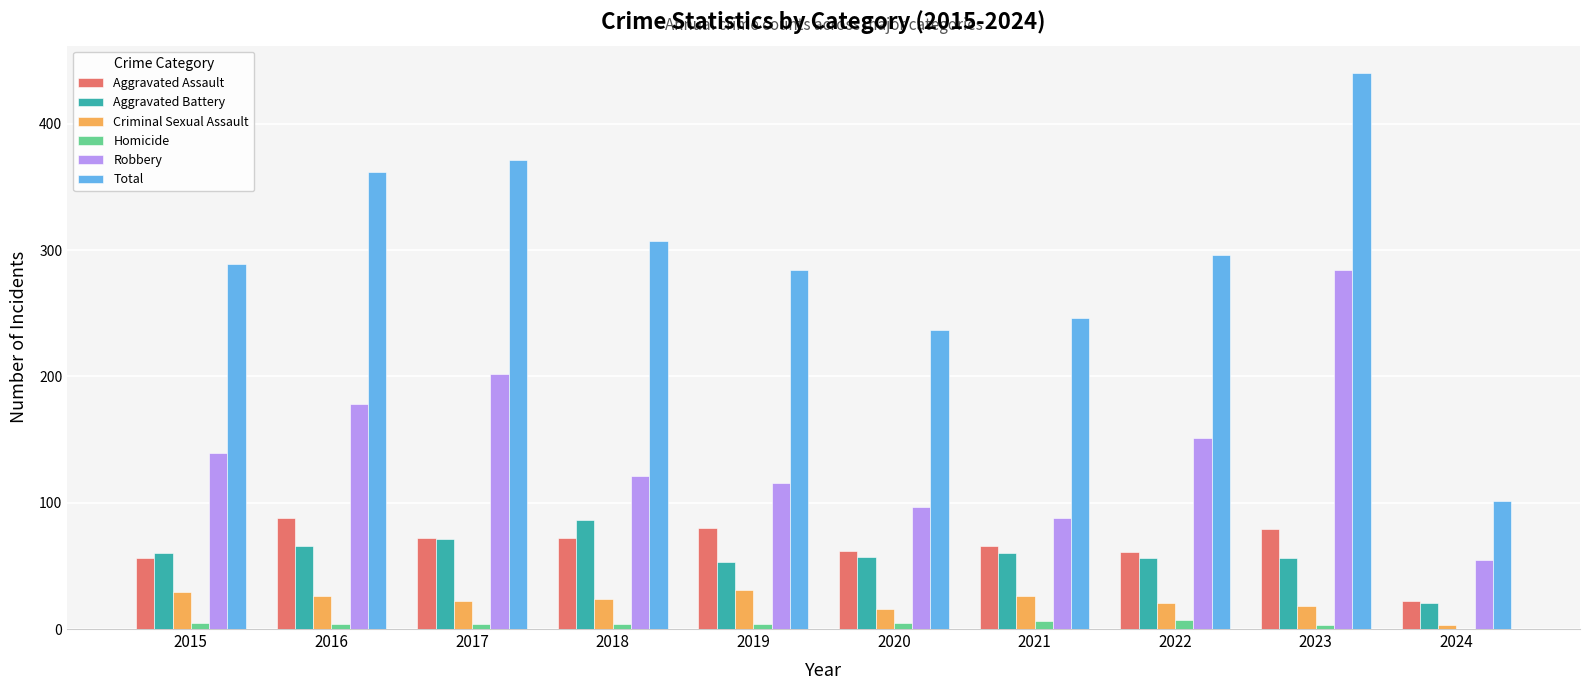

Which series has the largest total across all categories?

Total